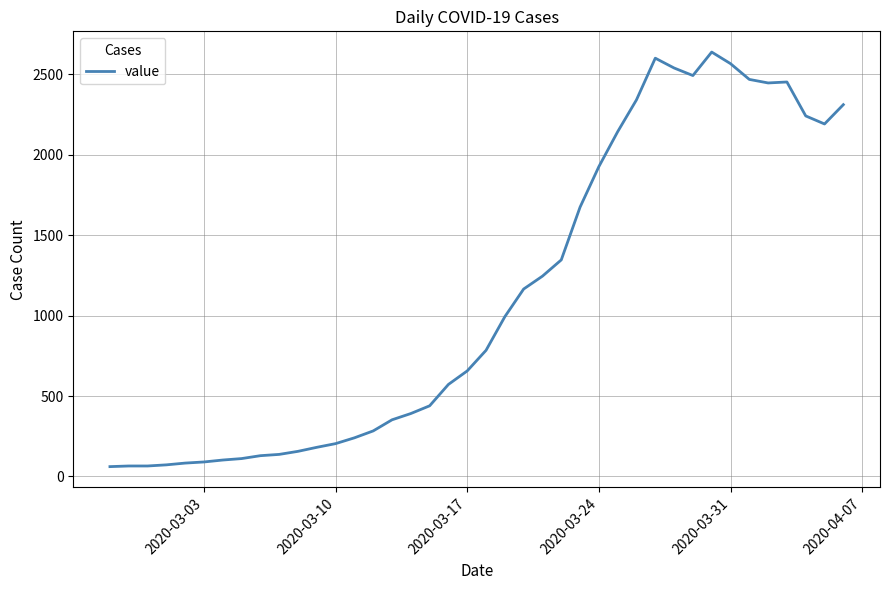

What is the greatest value displayed?

2638